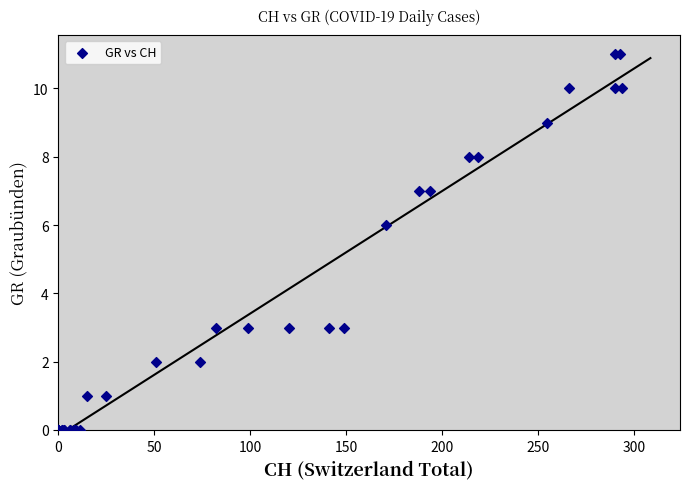

What Y value in the scatter plot is closest to 5?

6